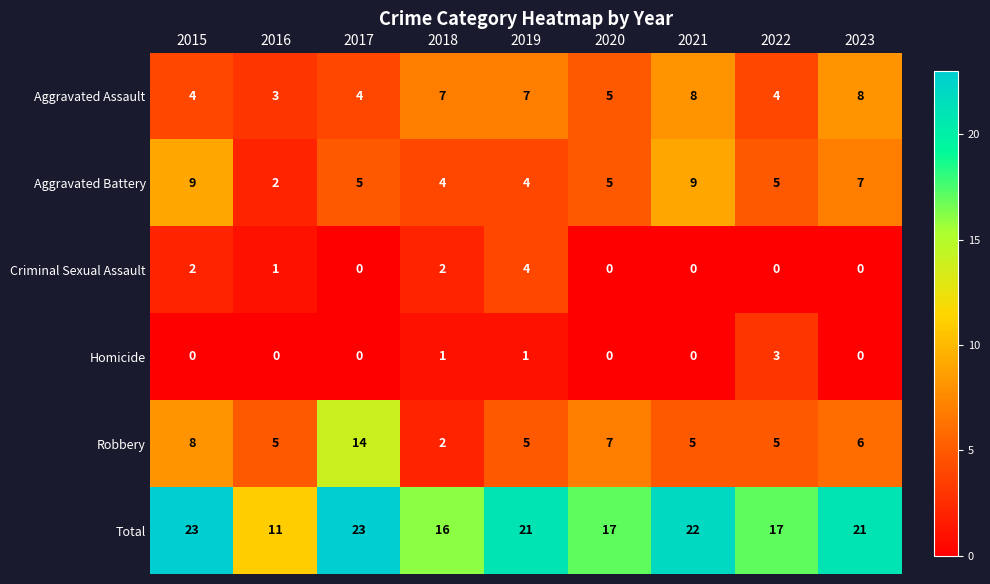

What is the total value across all series at 2017?

46